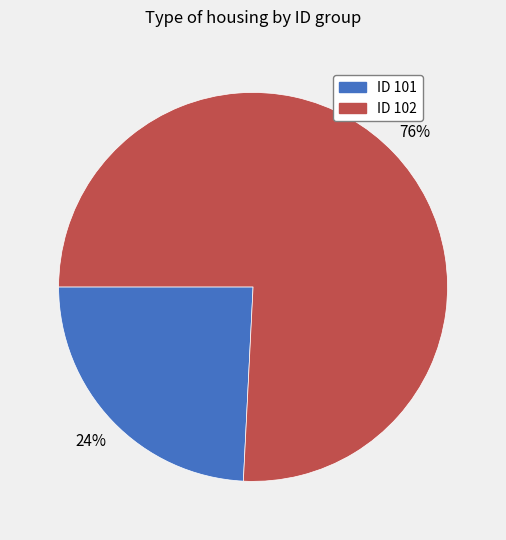

Is there any slice that represents more than half of the pie?

Yes